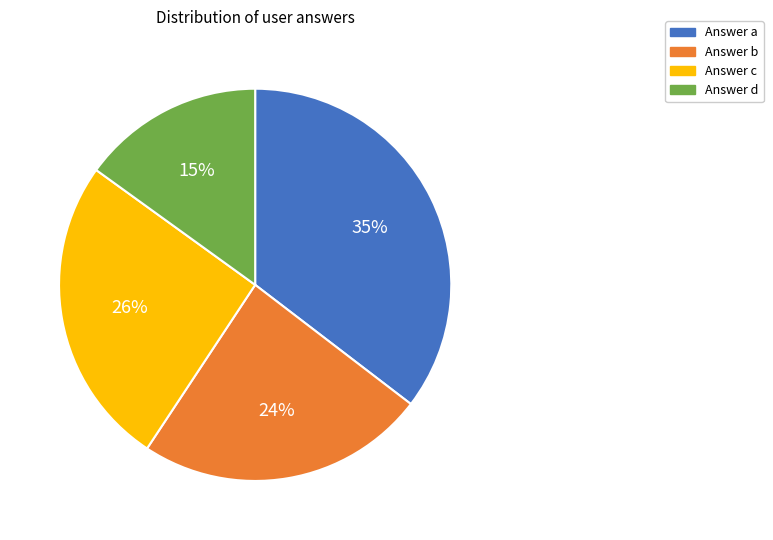

To the nearest percent, what is the average slice percentage?

25%